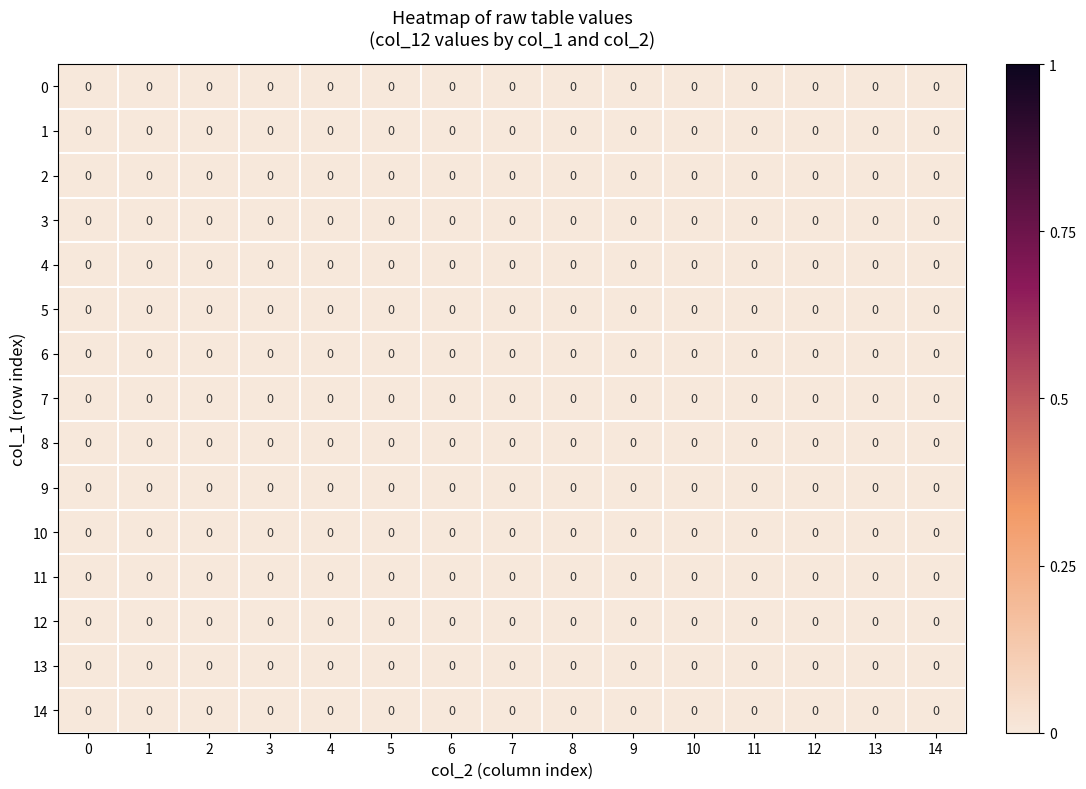

Which series has the largest range (max minus min)?

12